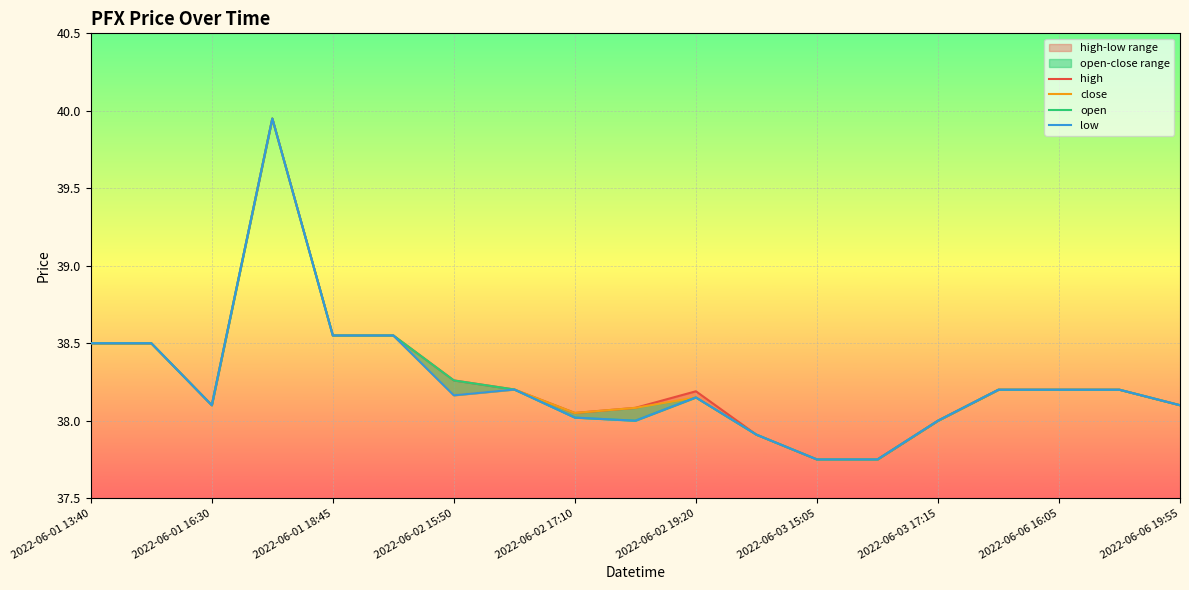

True or false: low and open cross at least once.

False